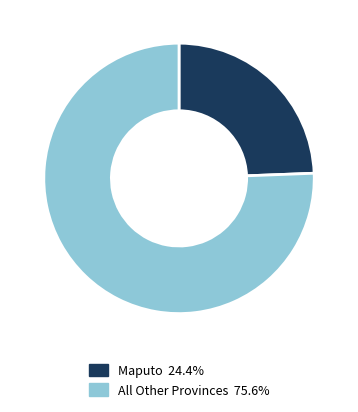

Is there a majority slice in this chart?

Yes